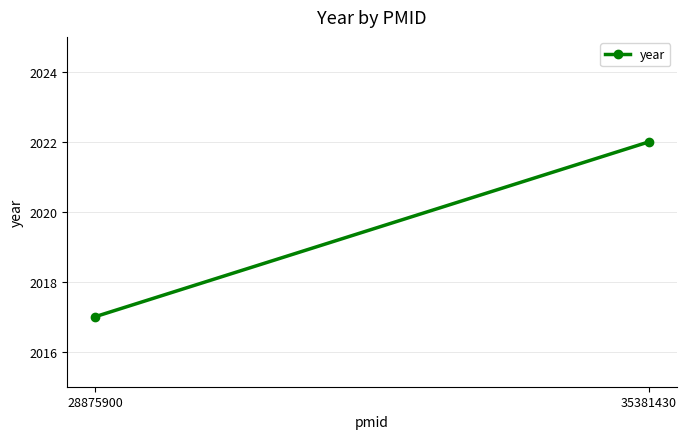

Which label corresponds to the smallest value in the chart?

28875900